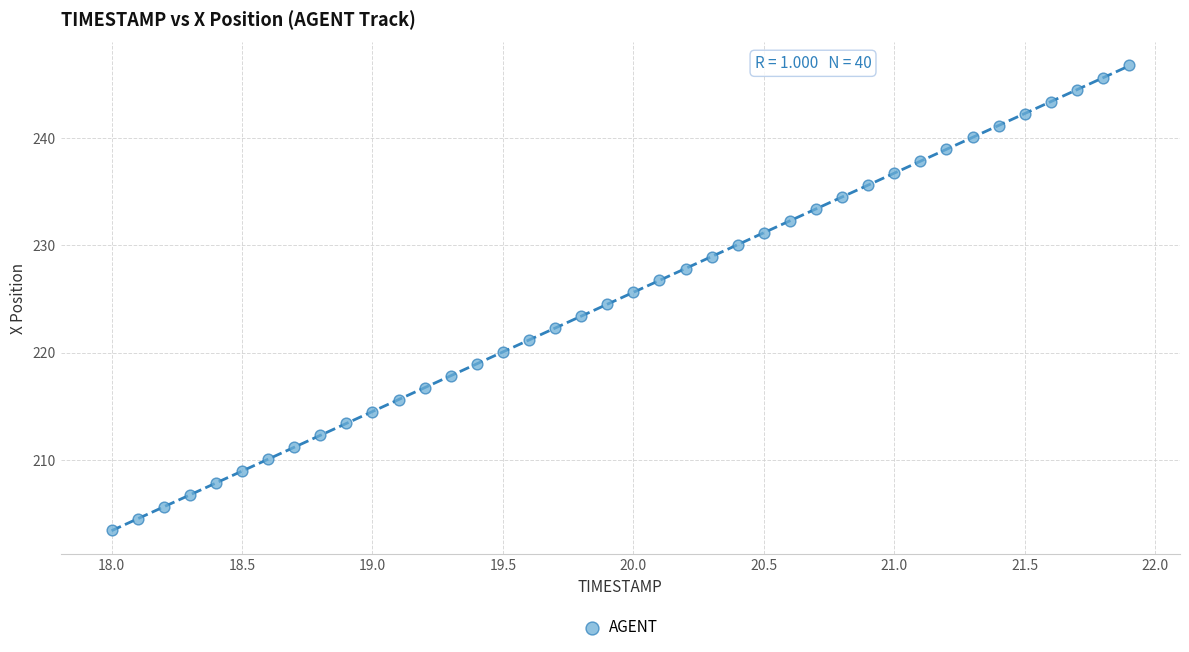

What is the range of Y values (max minus min)?

43.3